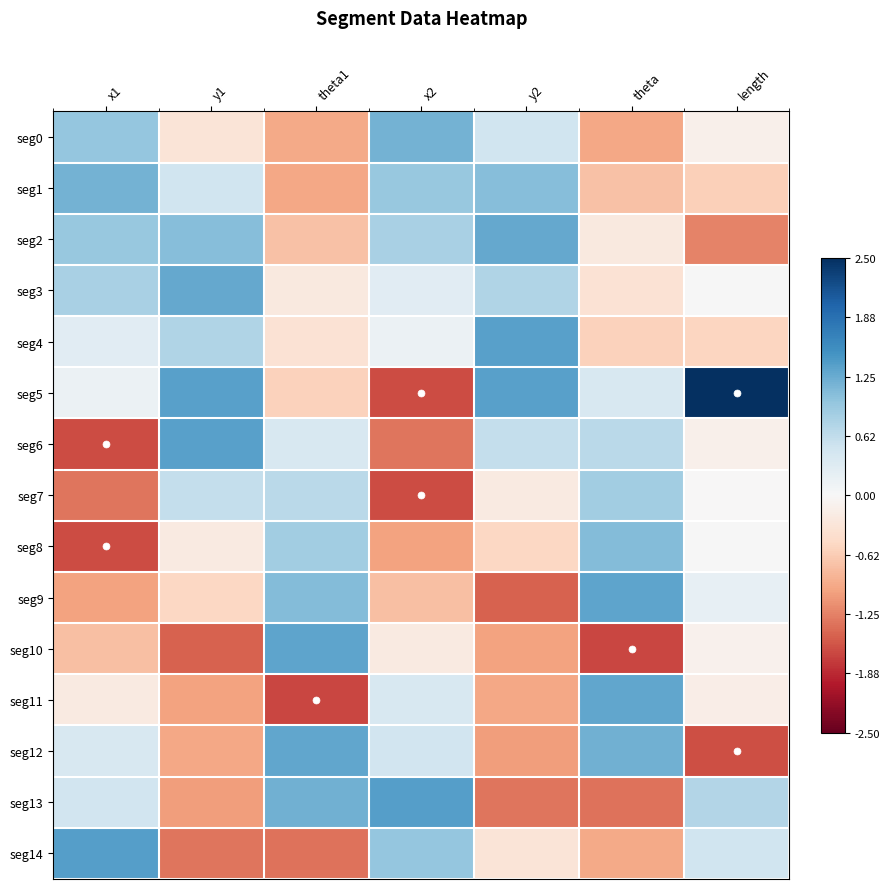

Which series has the largest total across all categories?

seg5